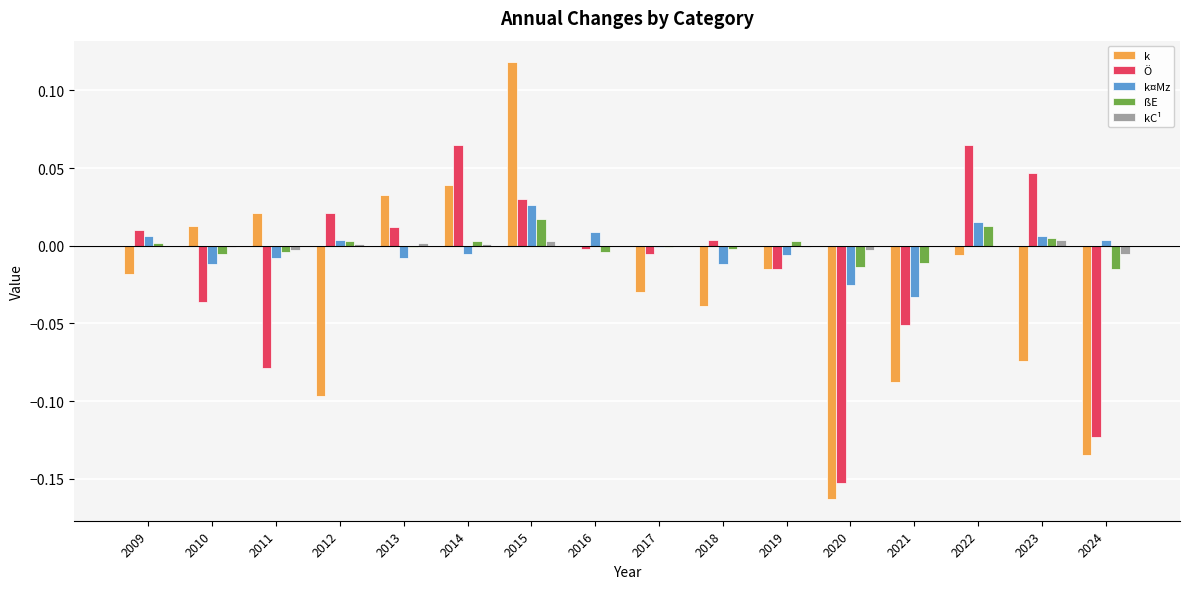

Count the kC¹ values in the range 0 to 1.

11